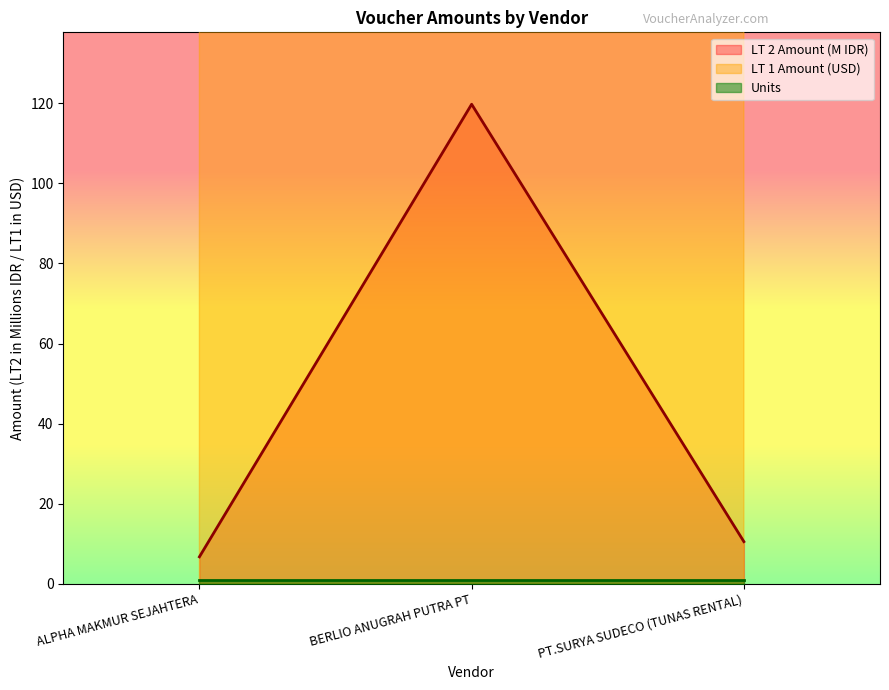

At which label does LT 1 Debit first exceed 10?

BERLIO ANUGRAH PUTRA PT